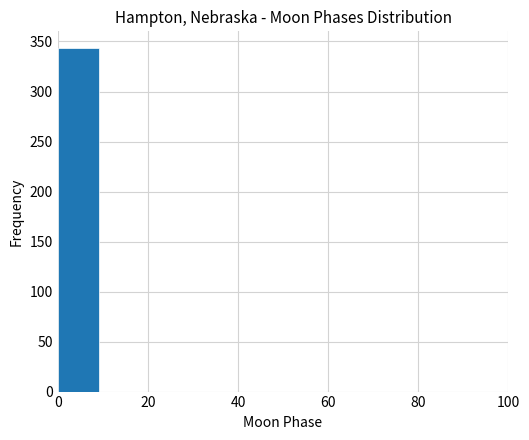

Reading left to right, transcribe this chart: for each bar, give the range it covers on the x-axis and its height. Neither the bar edges nor the heights are printed on the chart, so give them approximately, as read against the axes.

0 to 10: 345
10 to 18: 0
18 to 28: 0
28 to 36: 0
36 to 46: 0
46 to 54: 0
54 to 64: 0
64 to 72: 0
72 to 82: 0
82 to 90: 0
90 to 100: 0